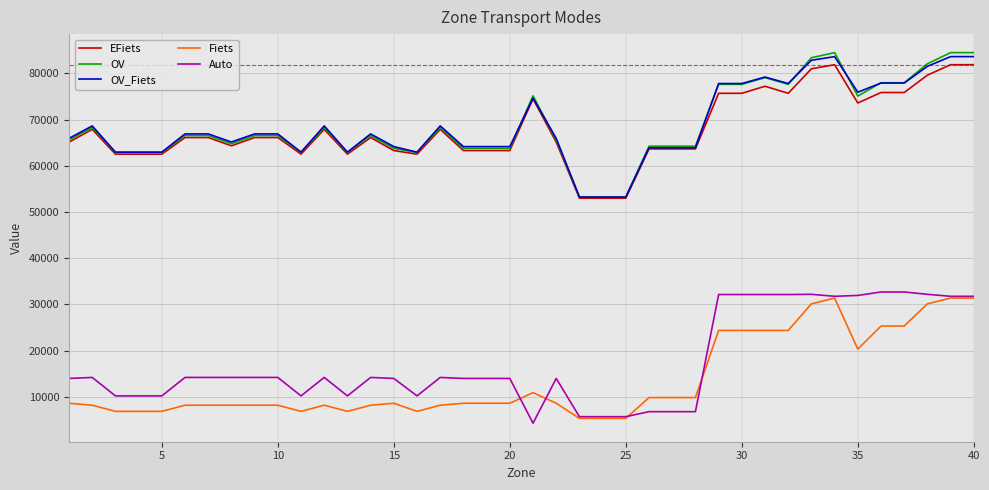

What is the highest value of the Fiets series?

31350.6